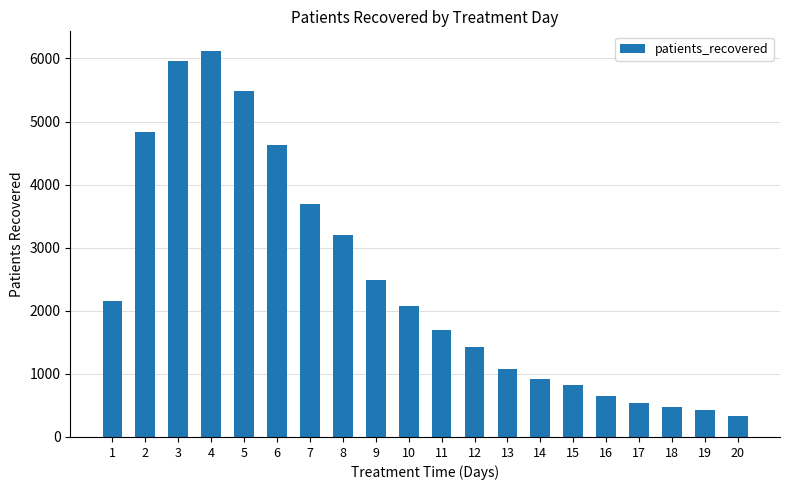

At which category does the chart reach its minimum across all series?

20